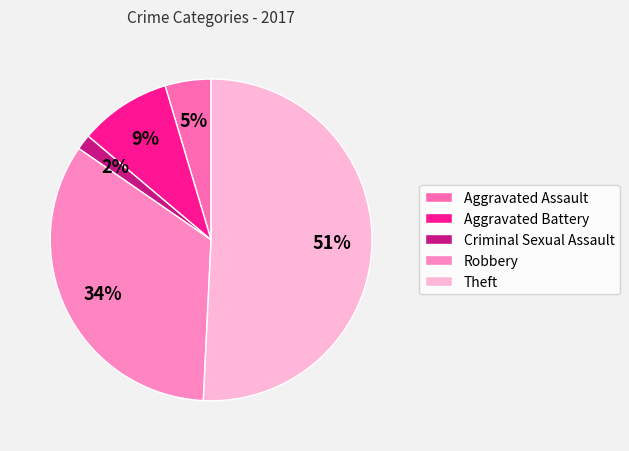

Is the sum of Aggravated Battery and Theft greater than half?

Yes